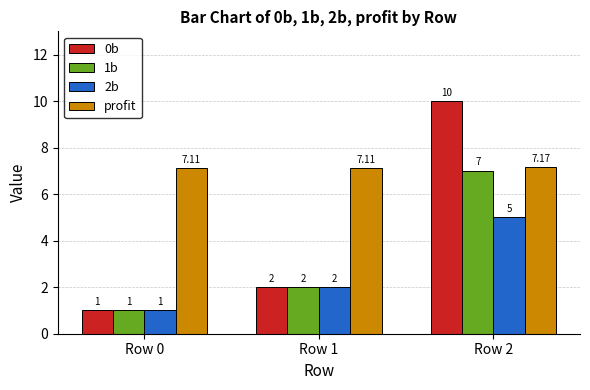

Reading left to right, extract all data points from this chart.

0b: Row 0=1.0	Row 1=2.0	Row 2=10.0
1b: Row 0=1.0	Row 1=2.0	Row 2=7.0
2b: Row 0=1.0	Row 1=2.0	Row 2=5.0
profit: Row 0=7.1	Row 1=7.1	Row 2=7.2